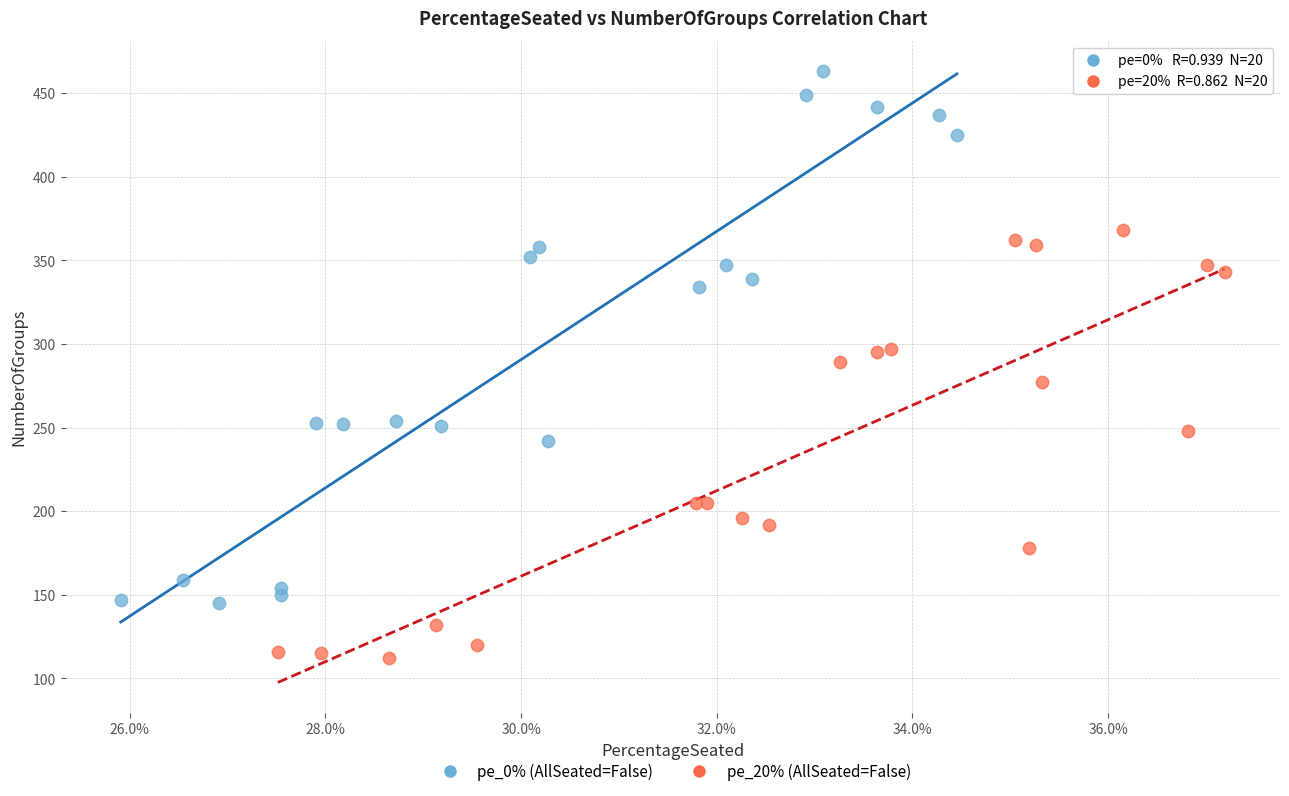

Which series has the widest spread of Y values?

pe_0% (AllSeated=False)